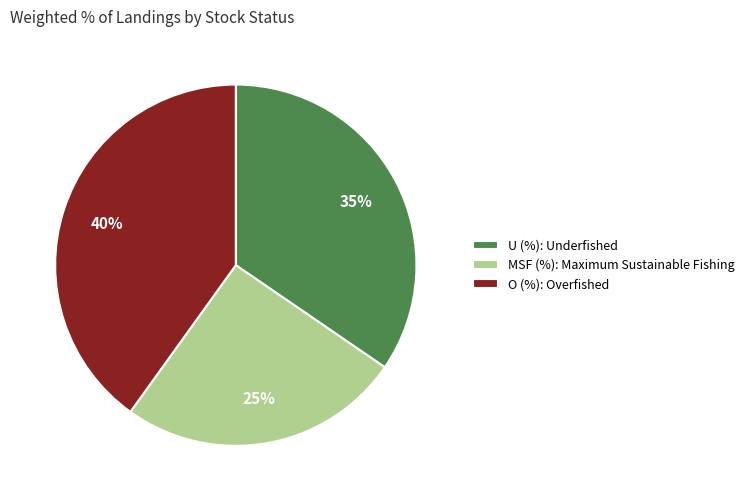

Rank the categories by value from lowest to highest.

MSF (%), U (%), O (%)